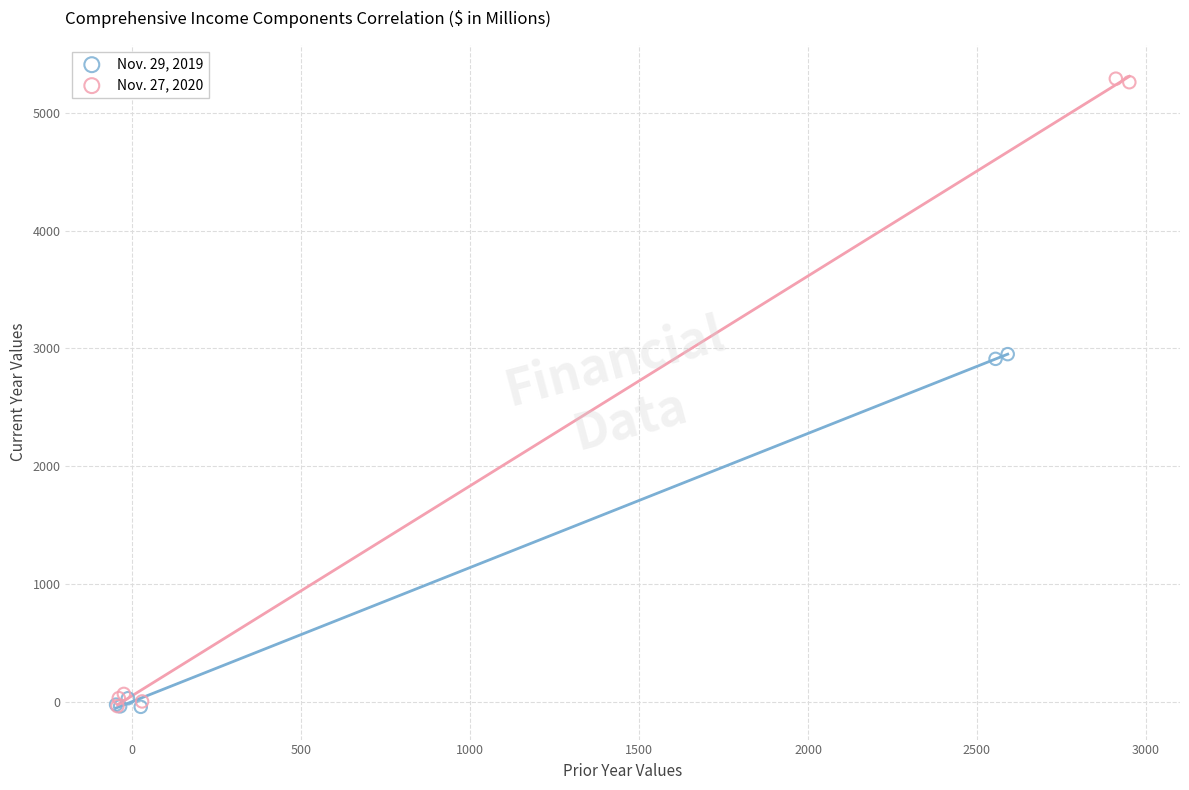

Which series has the largest Y range (max minus min)?

Nov. 27, 2020